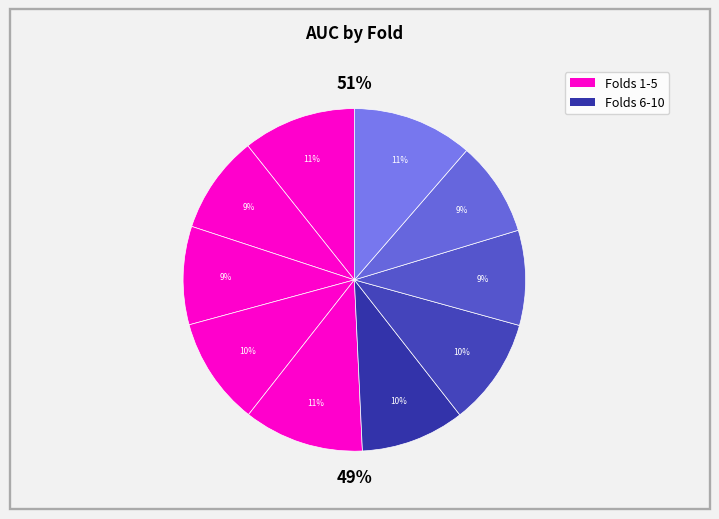

What percentage is the Fold 3 slice, to the nearest percent?

9%